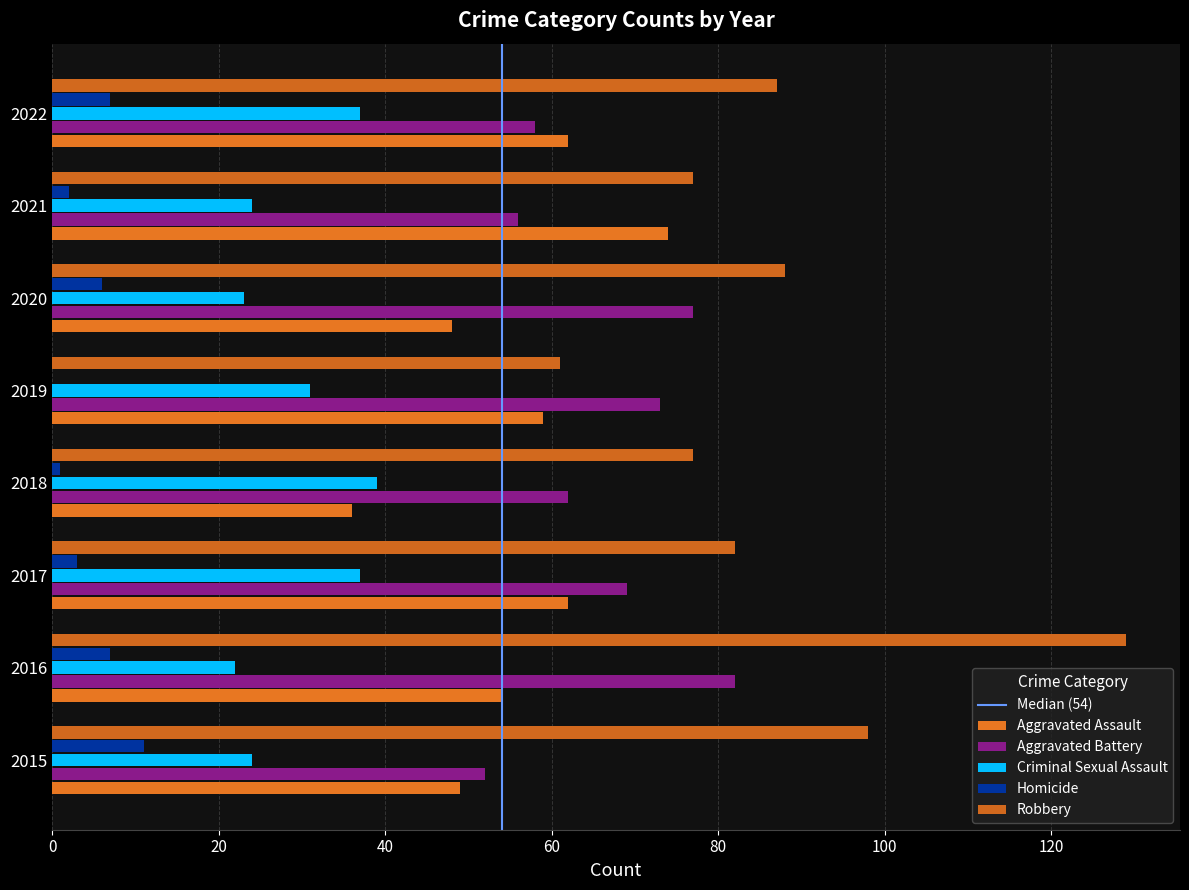

List the labels in order of Criminal Sexual Assault value, smallest first.

2016, 2020, 2015, 2021, 2019, 2017, 2022, 2018